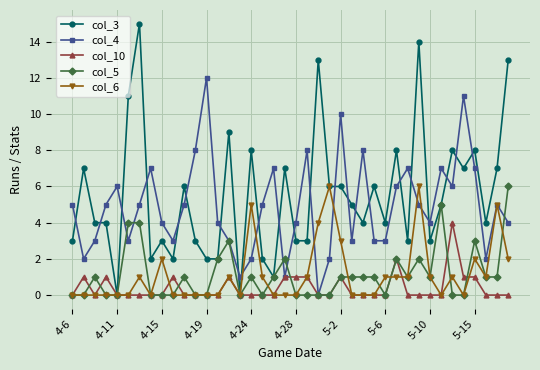

Which series has the widest spread of values?

col_3